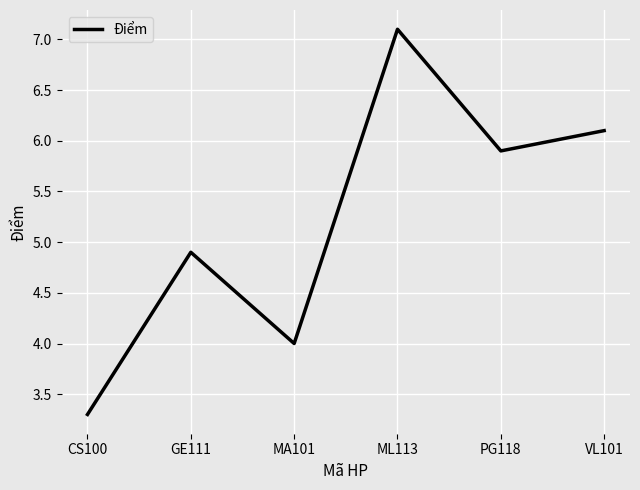

What is the greatest value displayed?

7.1